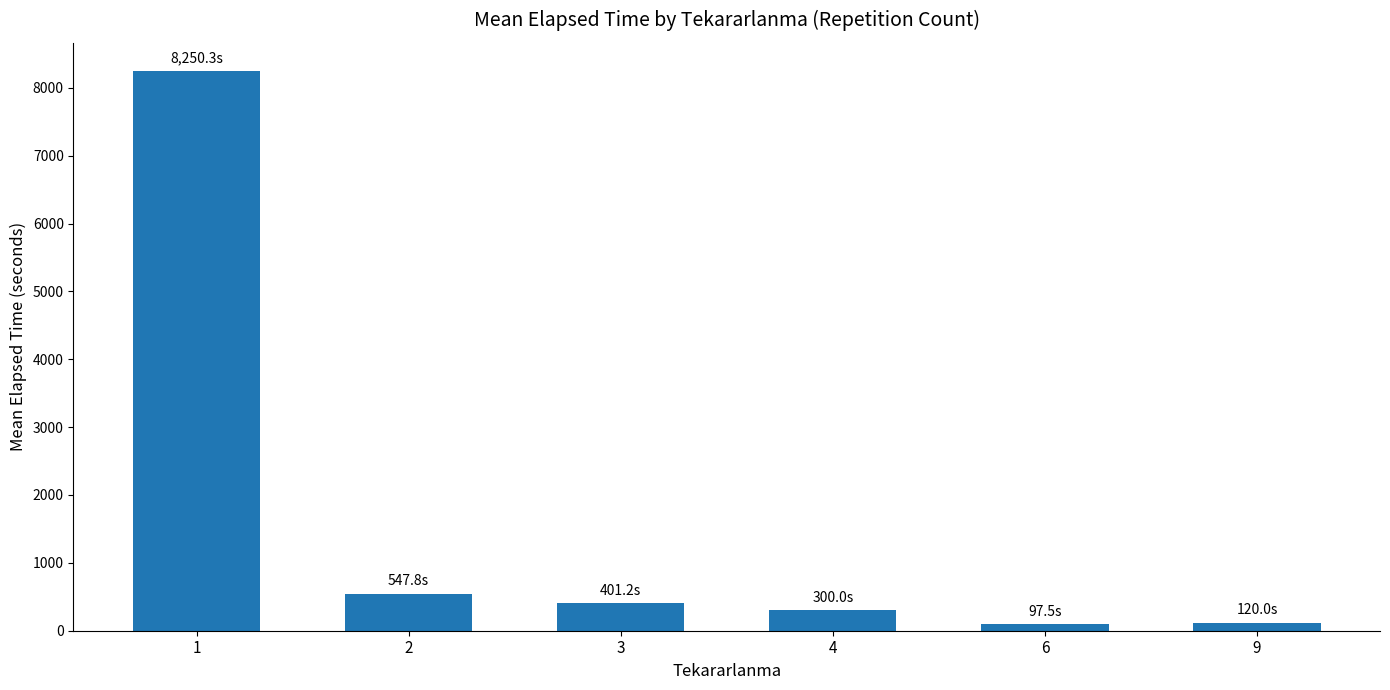

How many bars are there in total?

6